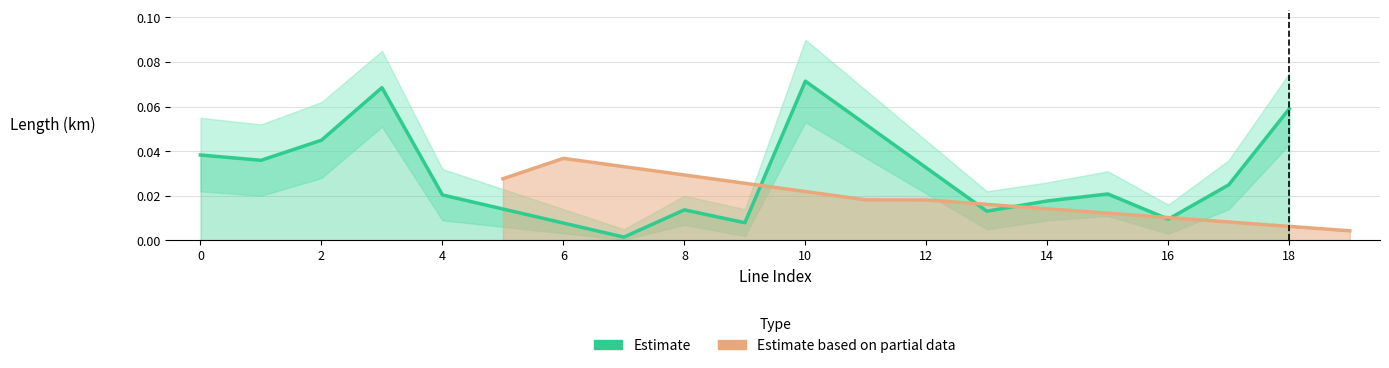

Reading left to right, list all the values displayed in this chart.

length_km: 0=0.0	1=0.0	2=0.0	3=0.1	4=0.0	5=0.0	6=0.0	7=0.0	8=0.0	9=0.0	10=0.1	11=0.0	12=0.0	13=0.0	14=0.0	15=0.0	16=0.0	17=0.0	18=0.1	19=0.0
length_km_upper: 0=0.1	1=0.1	2=0.1	3=0.1	4=0.0	5=0.0	6=0.1	7=0.0	8=0.0	9=0.0	10=0.1	11=0.0	12=0.0	13=0.0	14=0.0	15=0.0	16=0.0	17=0.0	18=0.1	19=0.0
length_km_lower: 0=0.0	1=0.0	2=0.0	3=0.1	4=0.0	5=0.0	6=0.0	7=0.0	8=0.0	9=0.0	10=0.1	11=0.0	12=0.0	13=0.0	14=0.0	15=0.0	16=0.0	17=0.0	18=0.0	19=0.0
parallel: 0=1.0	1=1.0	2=1.0	3=1.0	4=1.0	5=2.0	6=2.0	7=1.0	8=1.0	9=1.0	10=1.0	11=2.0	12=2.0	13=1.0	14=1.0	15=1.0	16=1.0	17=1.0	18=1.0	19=2.0